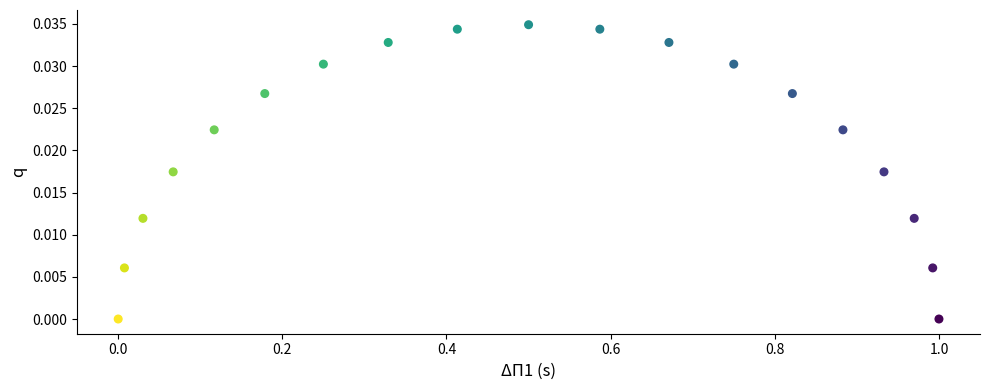

What is the range of X values (max minus min)?

1.0